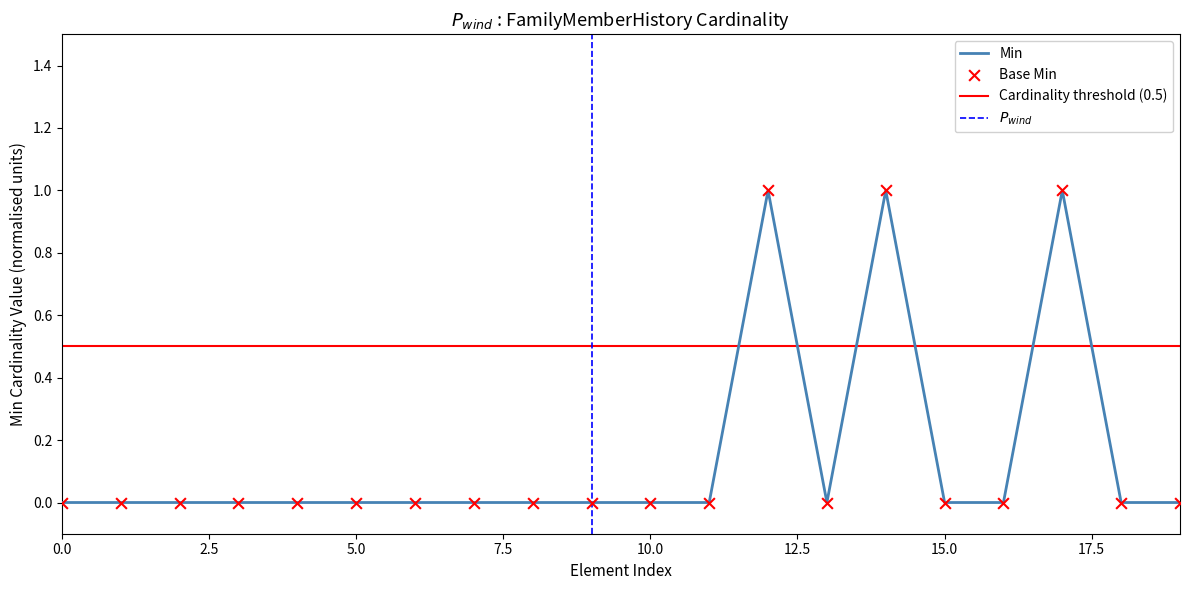

Which series reaches the maximum Y coordinate?

Min